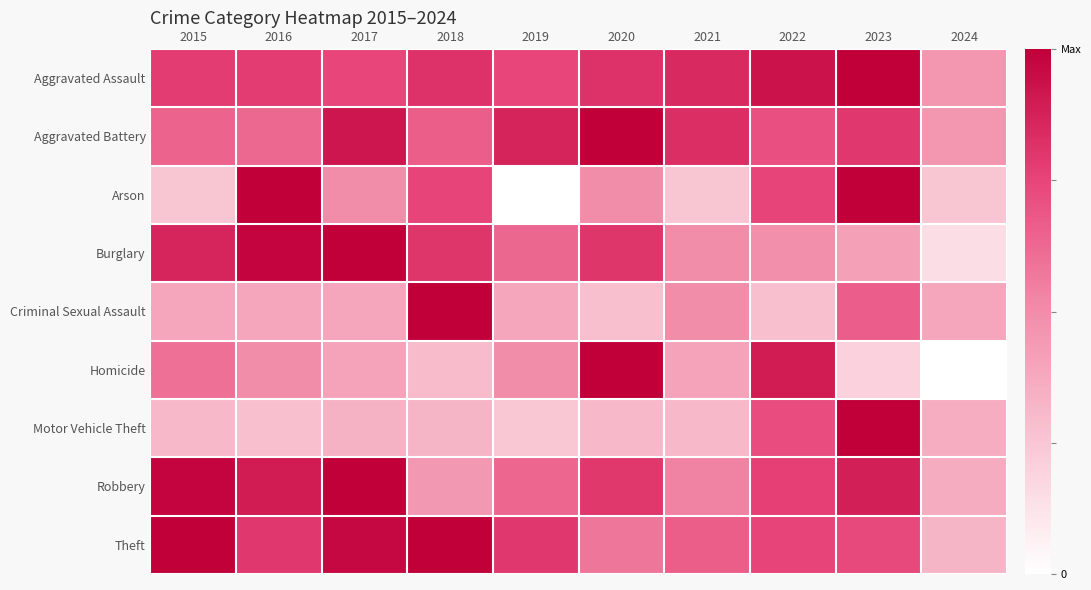

Reading left to right, list all the values displayed in this chart.

Aggravated Assault: 2015=0.8	2016=0.8	2017=0.7	2018=0.8	2019=0.7	2020=0.8	2021=0.8	2022=0.9	2023=1.0	2024=0.5
Aggravated Battery: 2015=0.6	2016=0.6	2017=0.9	2018=0.7	2019=0.9	2020=1.0	2021=0.8	2022=0.7	2023=0.8	2024=0.5
Arson: 2015=0.2	2016=1.0	2017=0.5	2018=0.8	2019=0.0	2020=0.5	2021=0.2	2022=0.8	2023=1.0	2024=0.2
Burglary: 2015=0.9	2016=1.0	2017=1.0	2018=0.8	2019=0.6	2020=0.8	2021=0.5	2022=0.5	2023=0.4	2024=0.1
Criminal Sexual Assault: 2015=0.4	2016=0.4	2017=0.4	2018=1.0	2019=0.4	2020=0.3	2021=0.5	2022=0.3	2023=0.7	2024=0.4
Homicide: 2015=0.6	2016=0.5	2017=0.4	2018=0.3	2019=0.5	2020=1.0	2021=0.4	2022=0.9	2023=0.2	2024=0.0
Motor Vehicle Theft: 2015=0.3	2016=0.3	2017=0.3	2018=0.3	2019=0.2	2020=0.3	2021=0.3	2022=0.7	2023=1.0	2024=0.4
Robbery: 2015=1.0	2016=0.9	2017=1.0	2018=0.5	2019=0.6	2020=0.8	2021=0.5	2022=0.8	2023=0.9	2024=0.4
Theft: 2015=1.0	2016=0.8	2017=1.0	2018=1.0	2019=0.8	2020=0.6	2021=0.7	2022=0.8	2023=0.7	2024=0.3